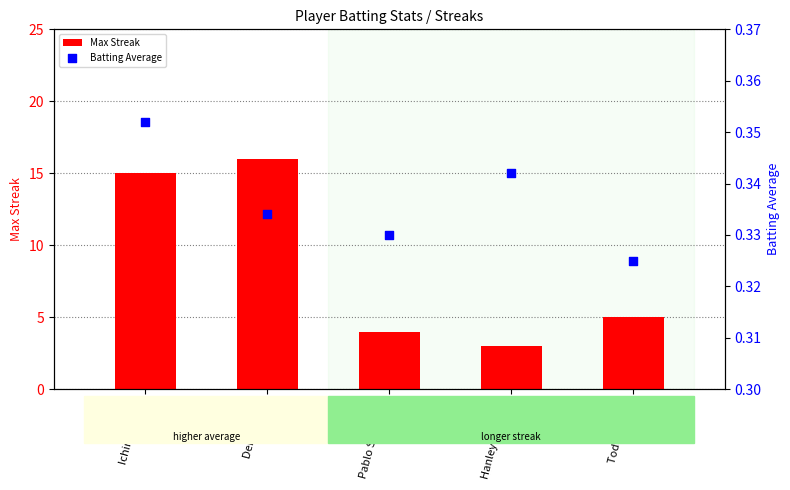

Which series reaches the minimum Y coordinate?

Batting Average